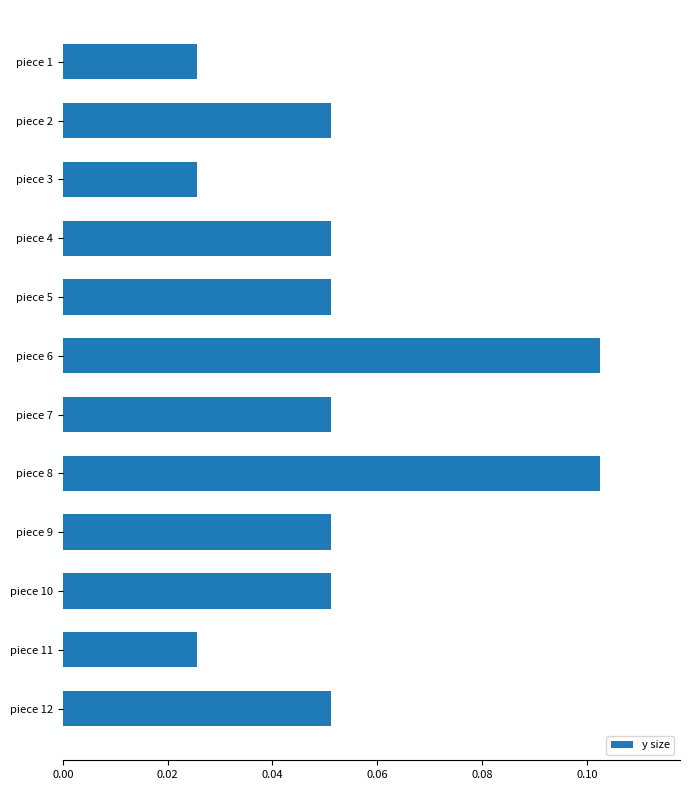

Does the chart contain stacked bars?

No